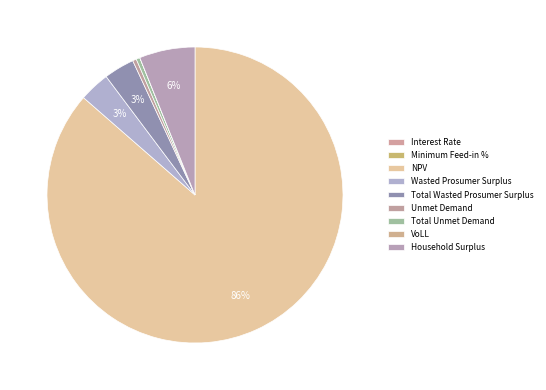

How many segments does this pie chart have?

9